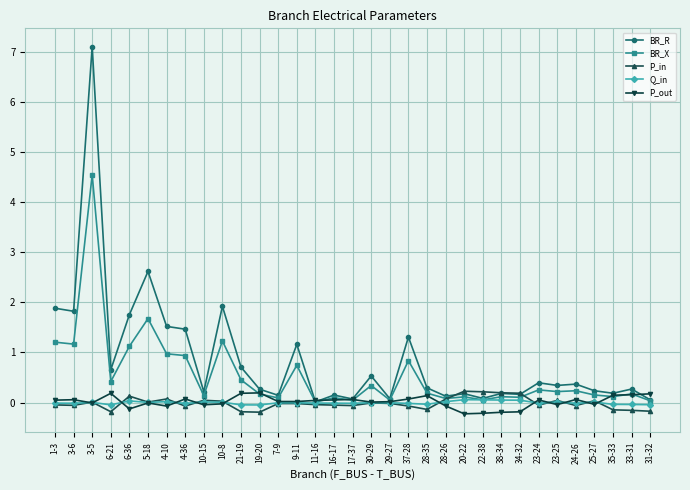

Between 3-5 and 10-8, which series saw the biggest shift?

BR_R